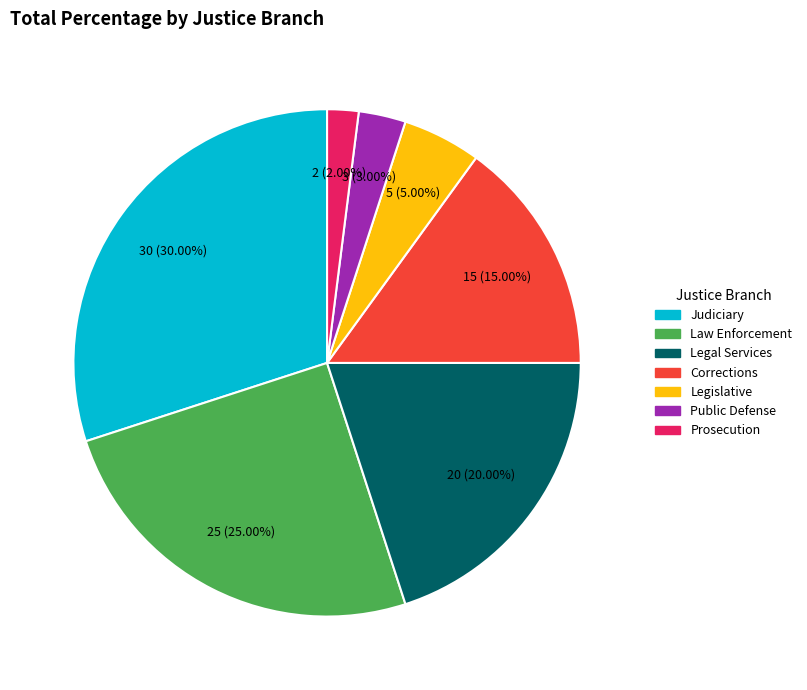

To the nearest percent, what portion does Prosecution represent?

2%